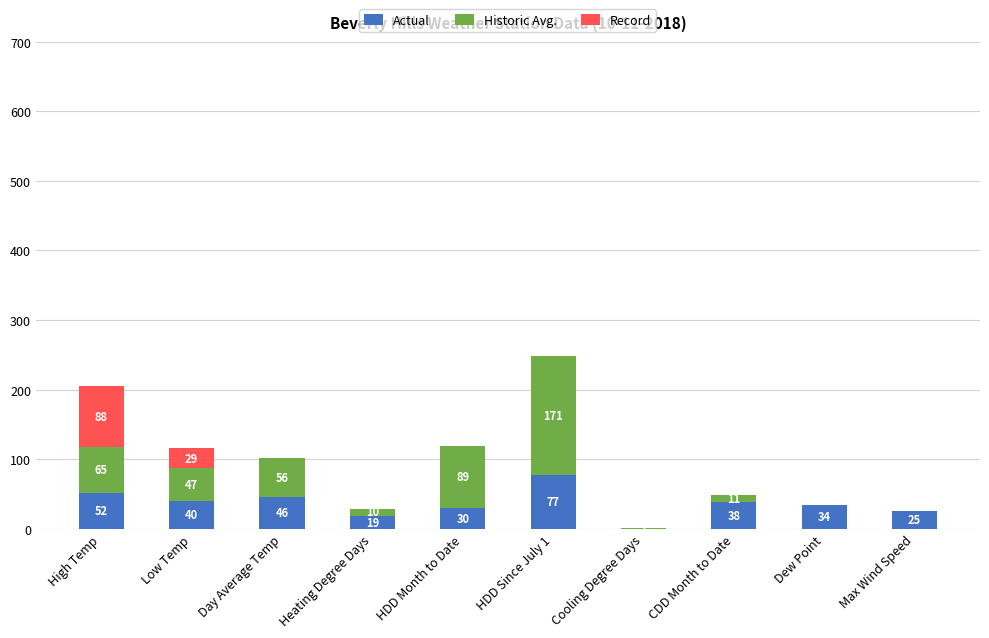

What is the total value across all series at CDD Month to Date?

49